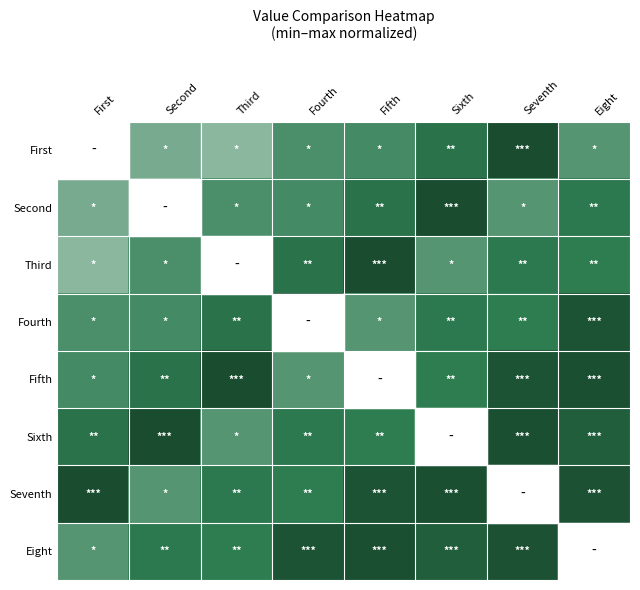

What is the smallest value displayed?

9925.8